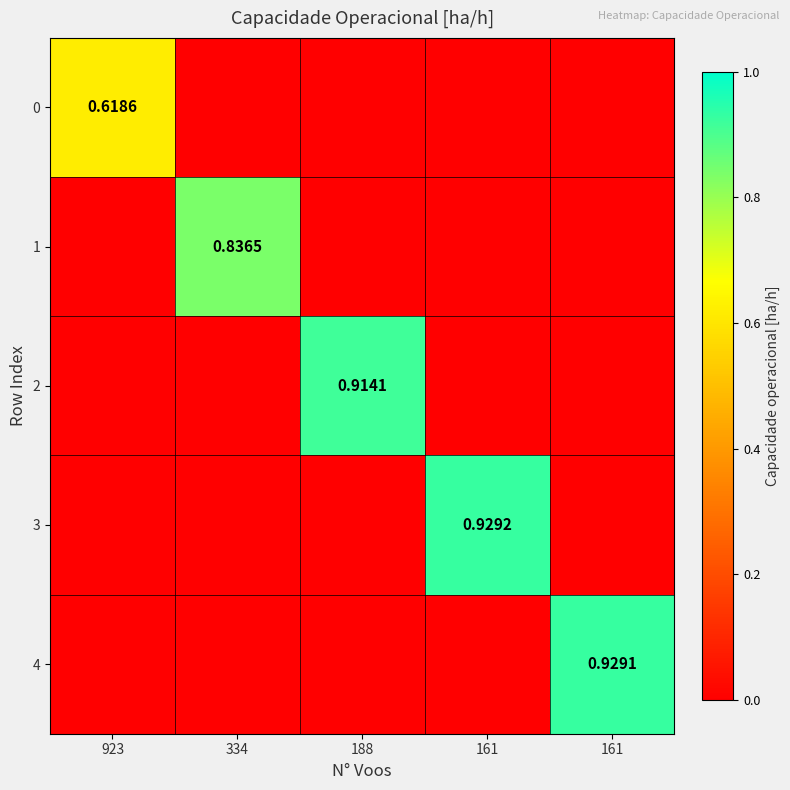

Which category has the lowest value in the 4 series?

923